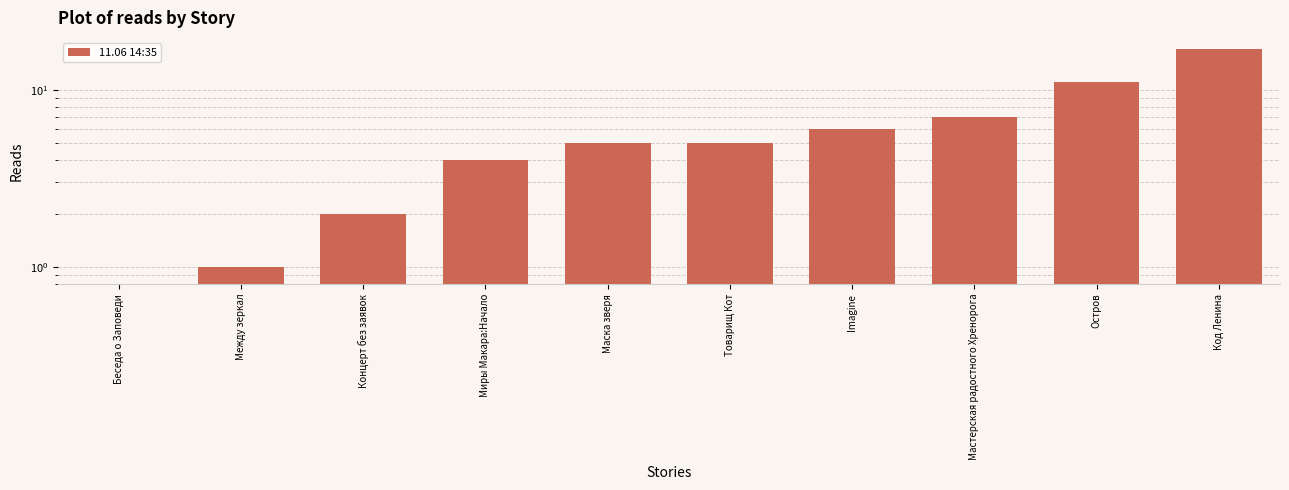

Is it true that the value at Код Ленина is 17?

True